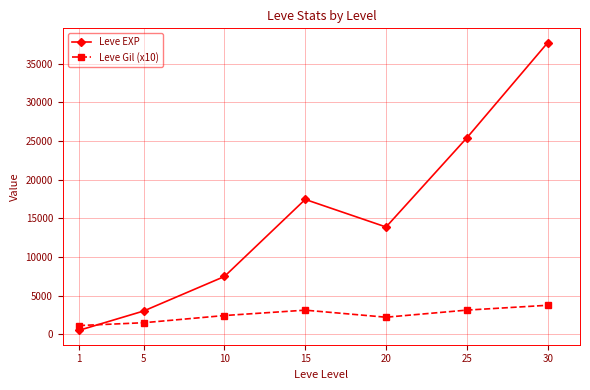

True or false: Leve Gil (x10) has more than 2 interior local peaks.

False